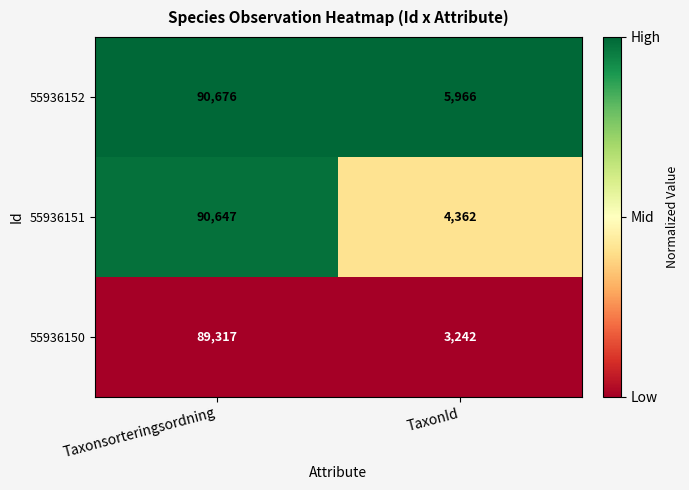

What is the total value across all series at Taxonsorteringsordning?

270640